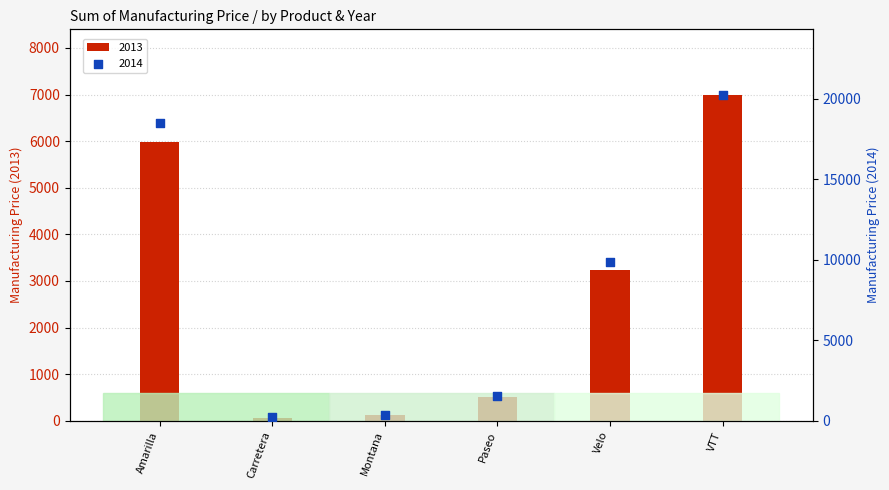

What are all the series names shown in the legend?

2013, 2014